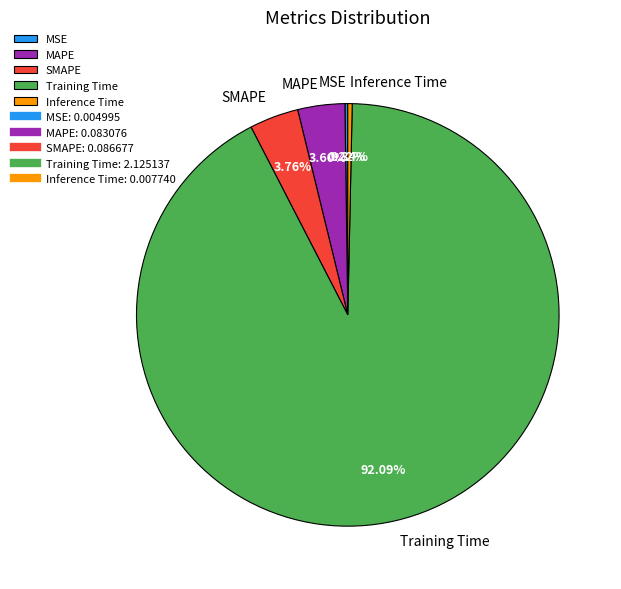

True or false: Training Time accounts for 92% of the total.

True